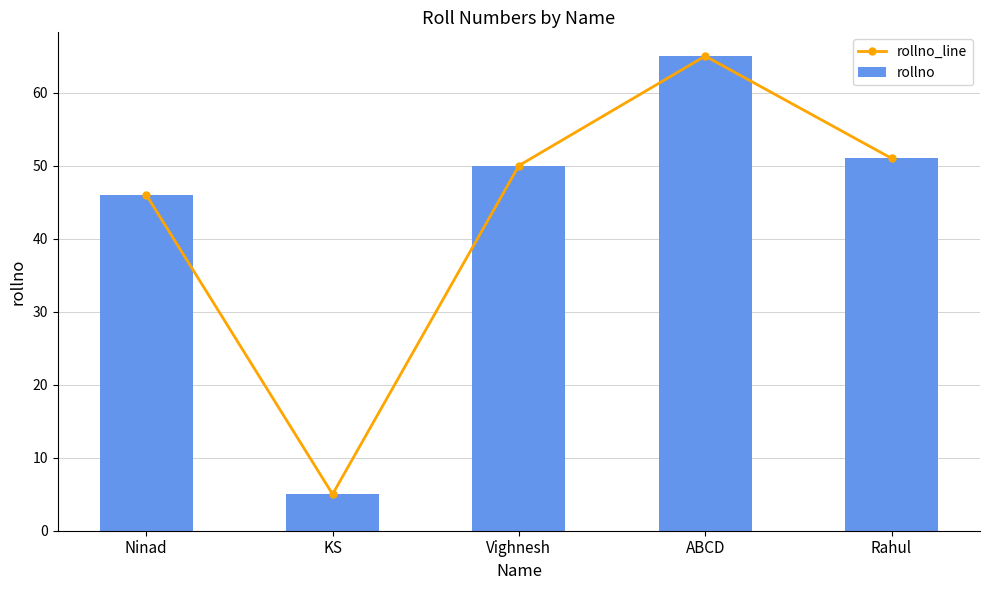

Does the chart contain any negative values?

No